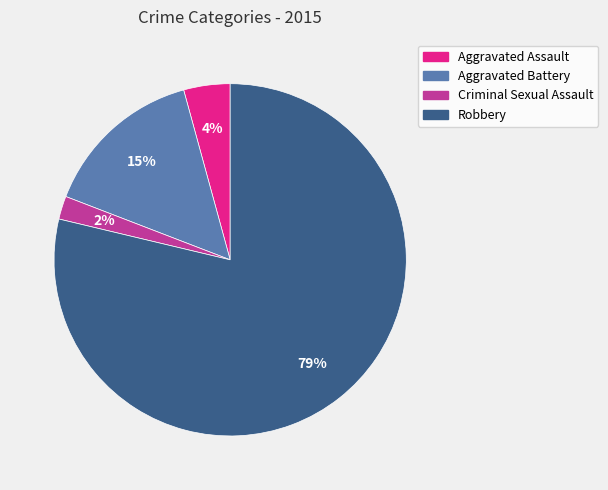

To the nearest percent, what is the difference between the largest and smallest slice percentages?

77%